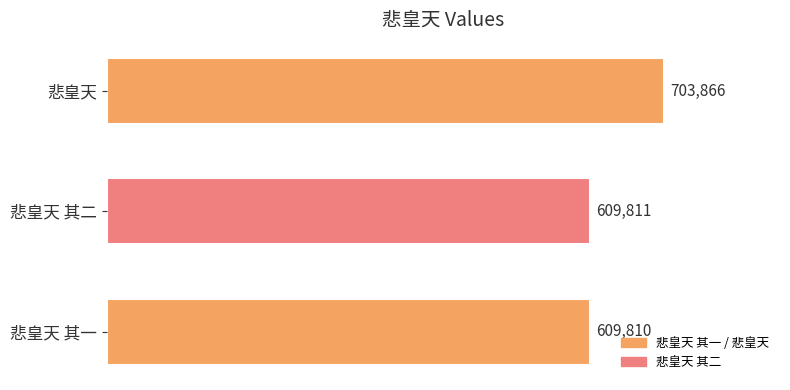

List the labels in order of value, largest first.

悲皇天, 悲皇天 其二, 悲皇天 其一